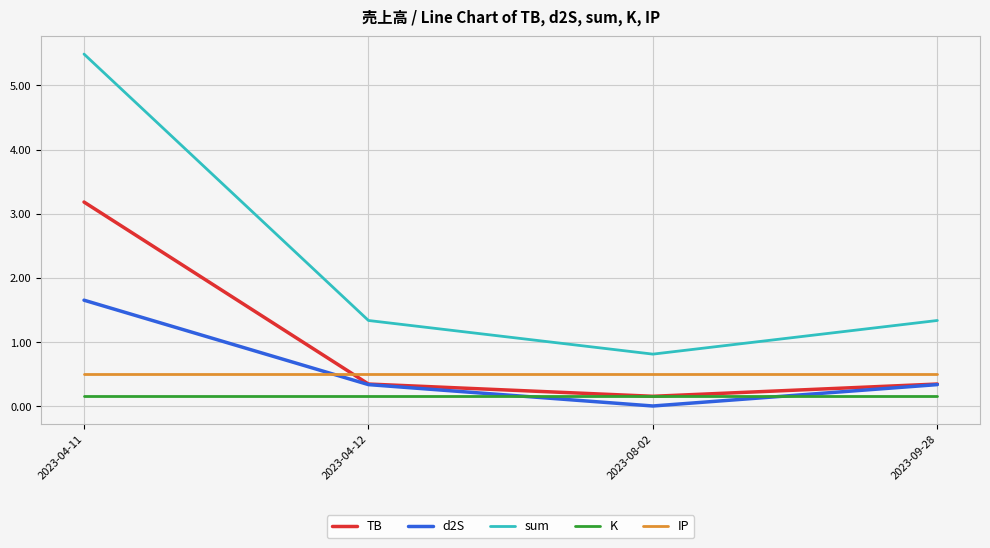

Is the value of d2S at 2023-04-11 greater than the value of sum at 2023-04-12?

Yes